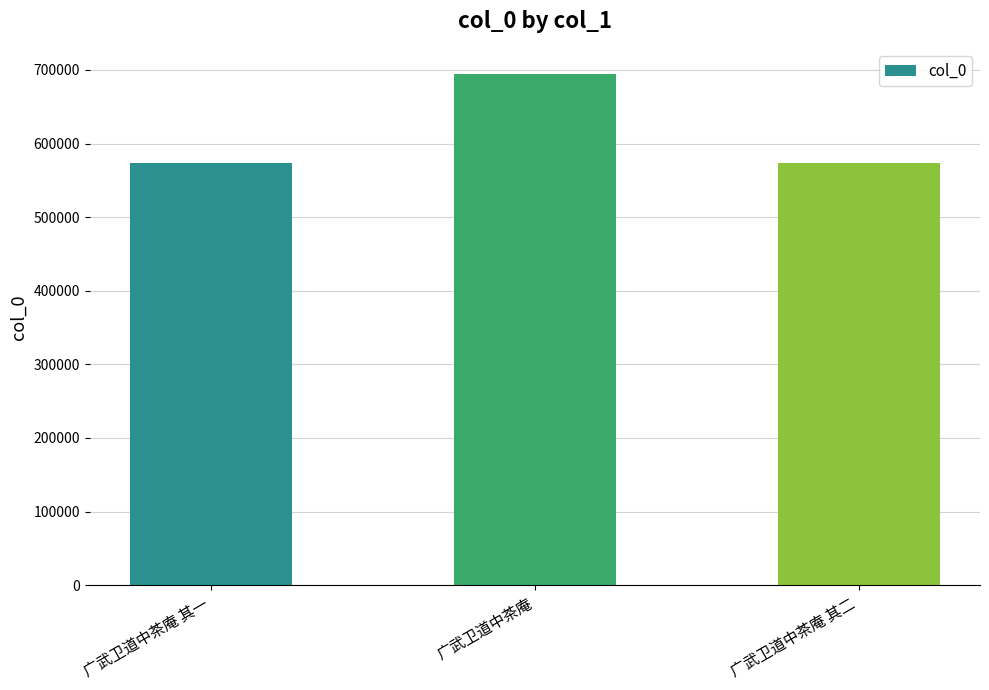

Approximately how many times larger is the value at 广武卫道中茶庵 其二 compared to 广武卫道中茶庵?

0.8